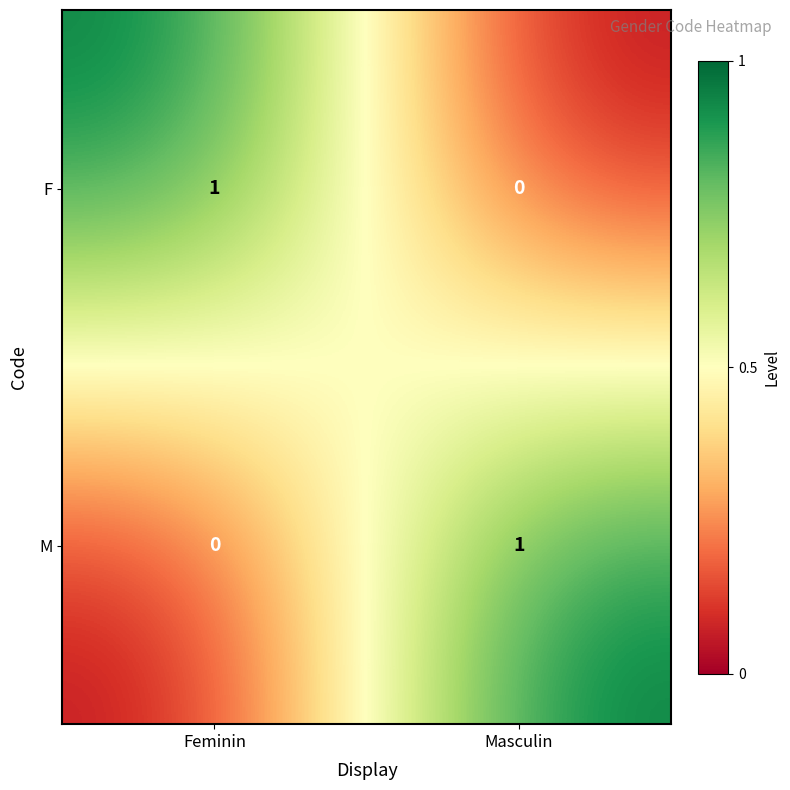

At which label is M closest to 0?

Feminin